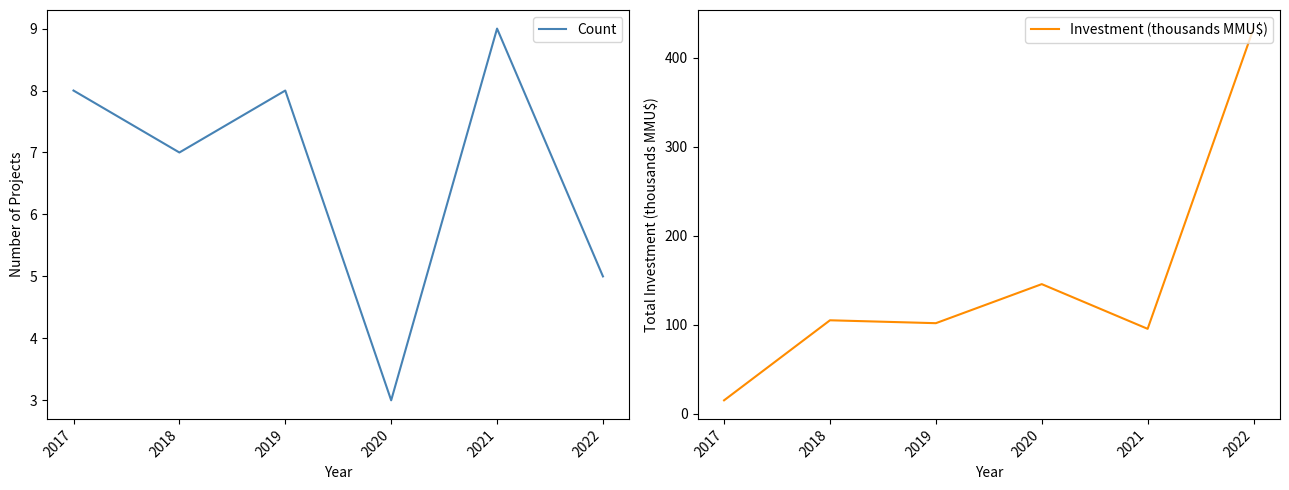

What is the difference between the second highest and minimum values in the Investment (thousands MMU$) series?

130.6